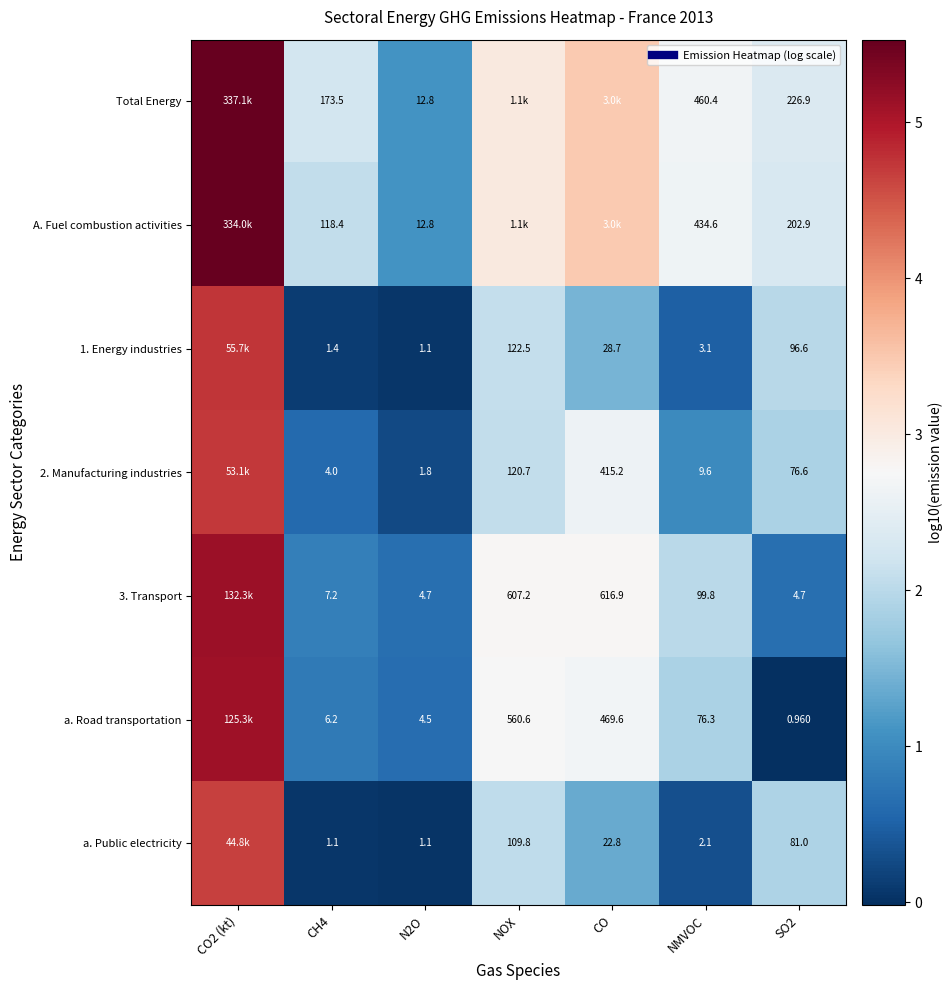

Between N2O and SO2, which is larger?

SO2